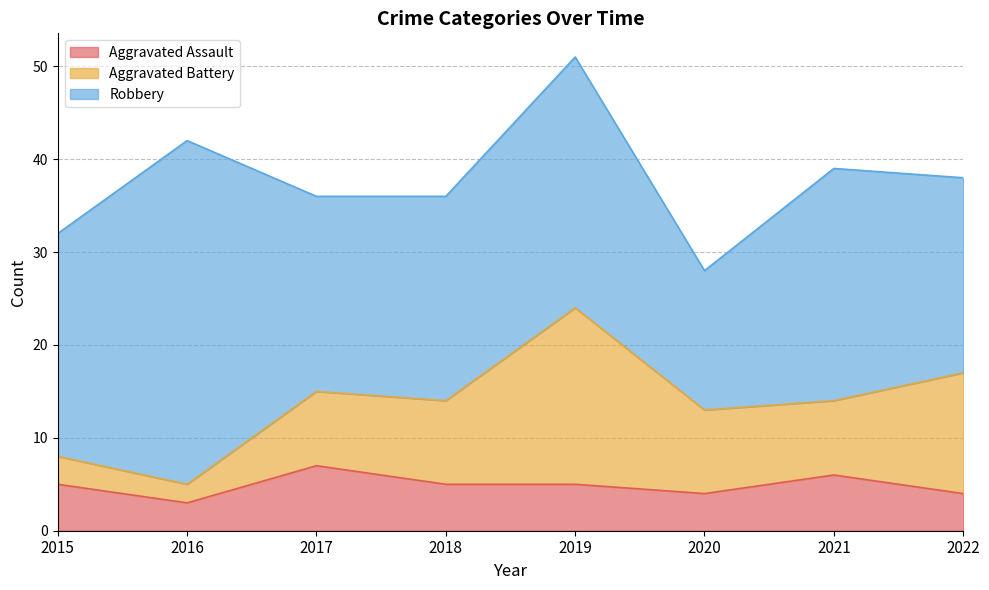

What is the difference between the second highest and minimum values in the Aggravated Assault series?

3